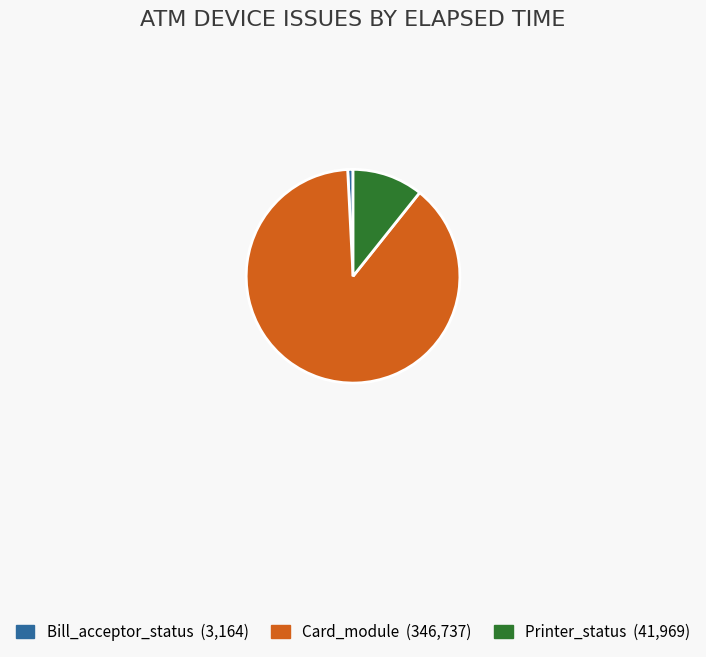

Is there any slice that represents more than half of the pie?

Yes